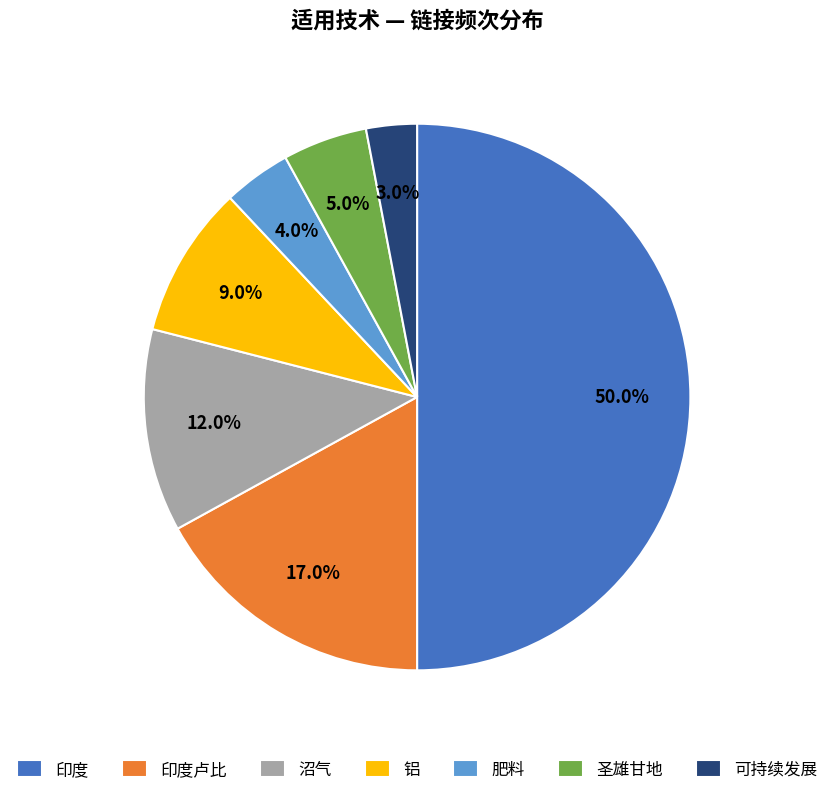

Does 铝 account for over 50% of the chart?

No